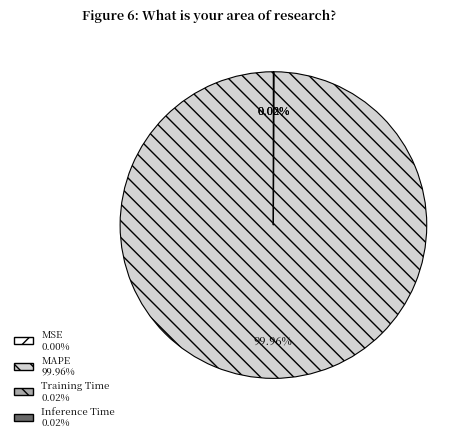

Is there any slice that represents more than half of the pie?

Yes